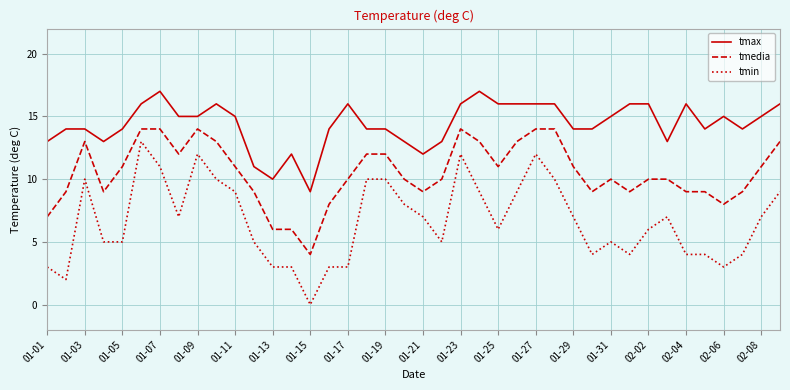

Reading right to left, transcribe all the data shown in this chart.

tmax: 16	15	14	15	14	16	13	16	16	15	14	14	16	16	16	16	17	16	13	12	13	14	14	16	14	9	12	10	11	15	16	15	15	17	16	14	13	14	14	13
tmedia: 13	11	9	8	9	9	10	10	9	10	9	11	14	14	13	11	13	14	10	9	10	12	12	10	8	4	6	6	9	11	13	14	12	14	14	11	9	13	9	7
tmin: 9	7	4	3	4	4	7	6	4	5	4	7	10	12	9	6	9	12	5	7	8	10	10	3	3	0	3	3	5	9	10	12	7	11	13	5	5	10	2	3